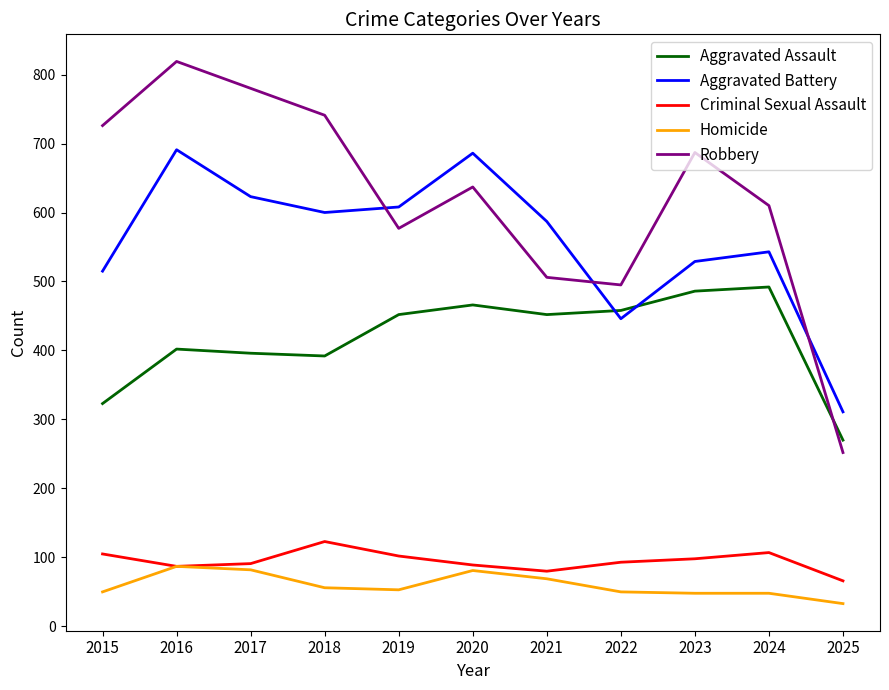

How many interior local valleys does the Robbery series have?

2